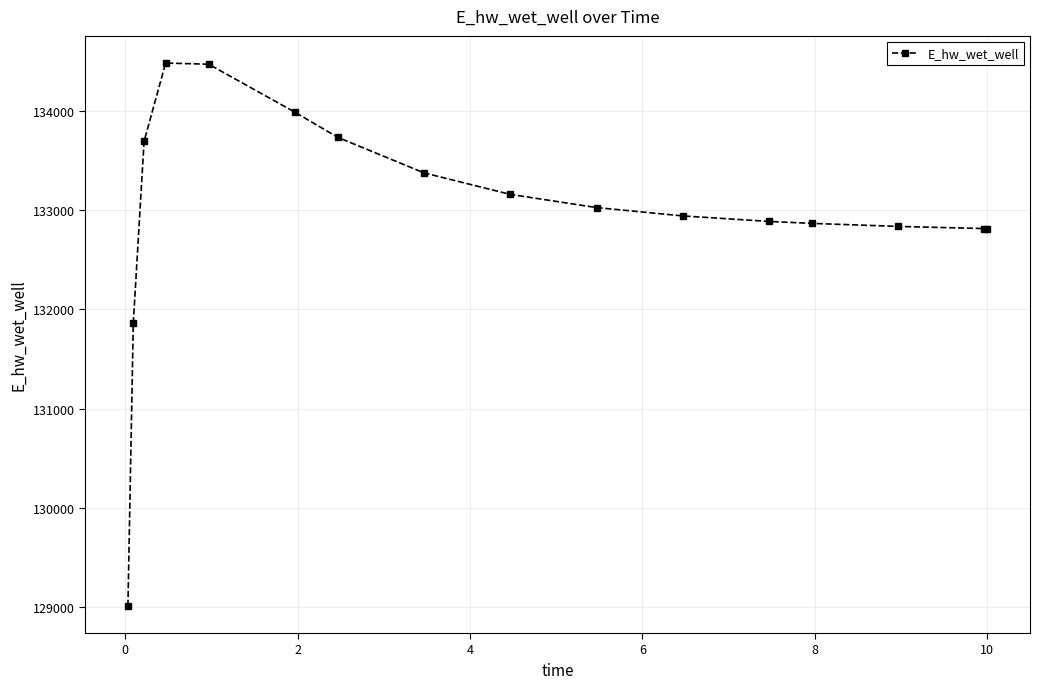

Is this an area chart (filled region under the line)?

No